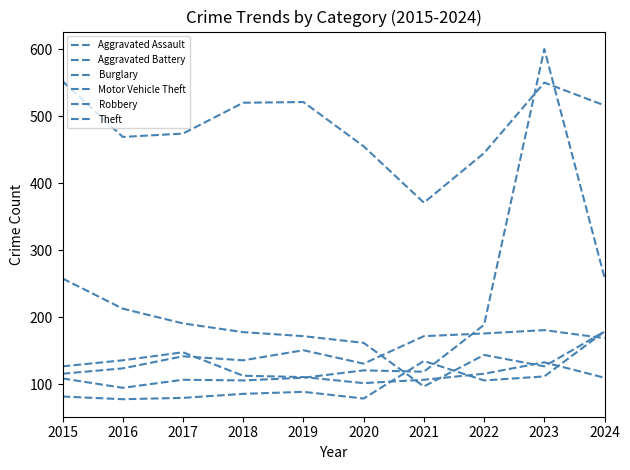

Reading right to left, what are all the values shown in this chart?

Aggravated Assault: 2024=179	2023=112	2022=106	2021=135	2020=79	2019=89	2018=86	2017=80	2016=78	2015=82
Aggravated Battery: 2024=169	2023=181	2022=176	2021=172	2020=131	2019=151	2018=136	2017=142	2016=124	2015=116
Burglary: 2024=179	2023=127	2022=144	2021=97	2020=162	2019=172	2018=178	2017=191	2016=213	2015=258
Motor Vehicle Theft: 2024=259	2023=600	2022=189	2021=119	2020=121	2019=110	2018=106	2017=107	2016=95	2015=109
Robbery: 2024=110	2023=133	2022=116	2021=107	2020=102	2019=111	2018=113	2017=148	2016=136	2015=127
Theft: 2024=516	2023=550	2022=445	2021=371	2020=455	2019=521	2018=520	2017=474	2016=469	2015=552